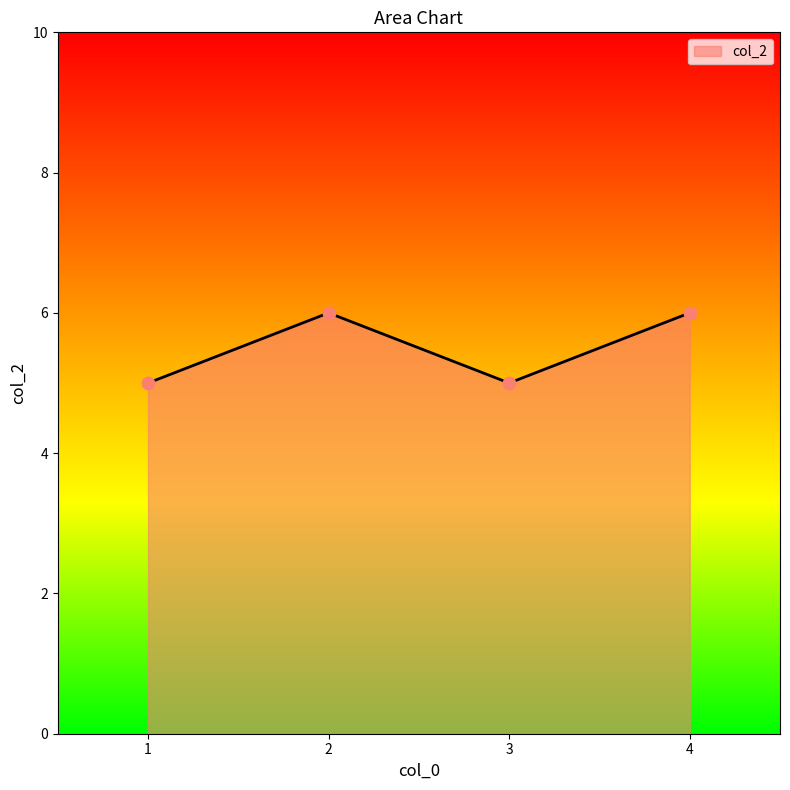

Which has a higher value, 4 or 3?

4